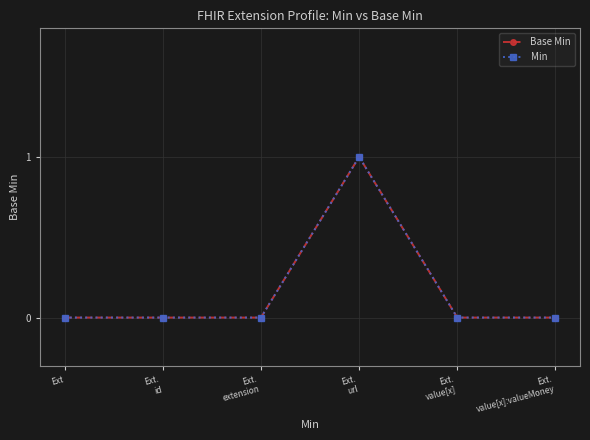

Does the chart have visible grid lines?

Yes